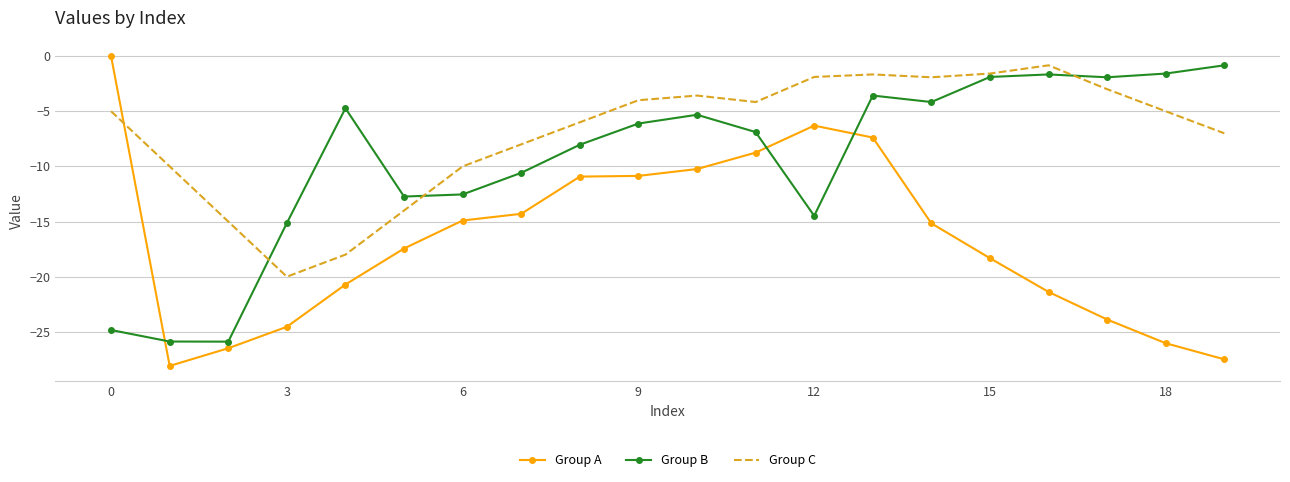

How many times do Group B and Group C cross each other?

3